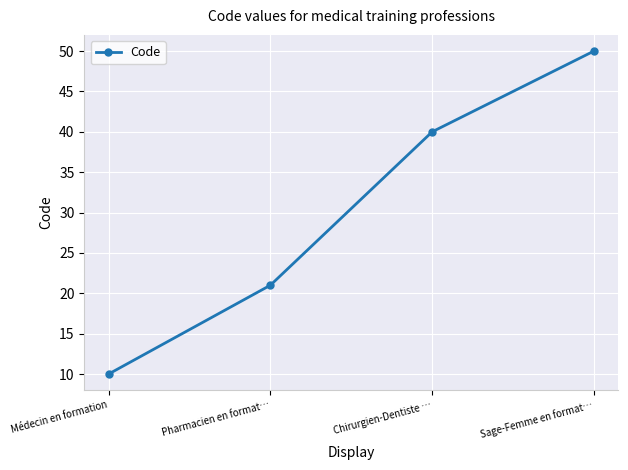

True or false: the data shows 21 at Pharmacien en format….

True